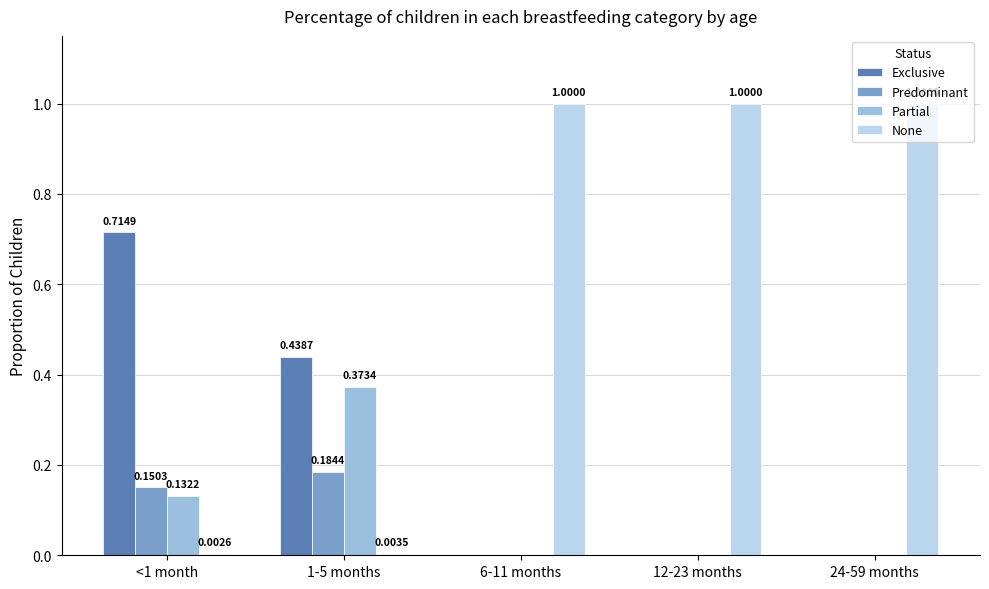

Which series has the widest spread of values?

None